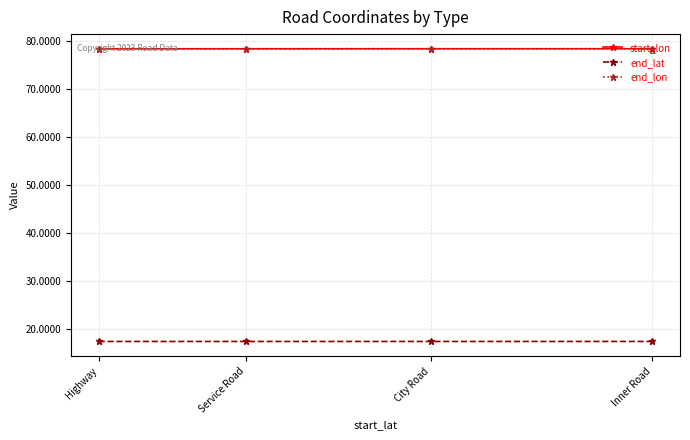

Reading left to right, list all the values displayed in this chart.

start_lon: Highway=78.4	Service Road=78.4	City Road=78.4	Inner Road=78.4
end_lat: Highway=17.4	Service Road=17.4	City Road=17.4	Inner Road=17.4
end_lon: Highway=78.4	Service Road=78.4	City Road=78.4	Inner Road=78.4